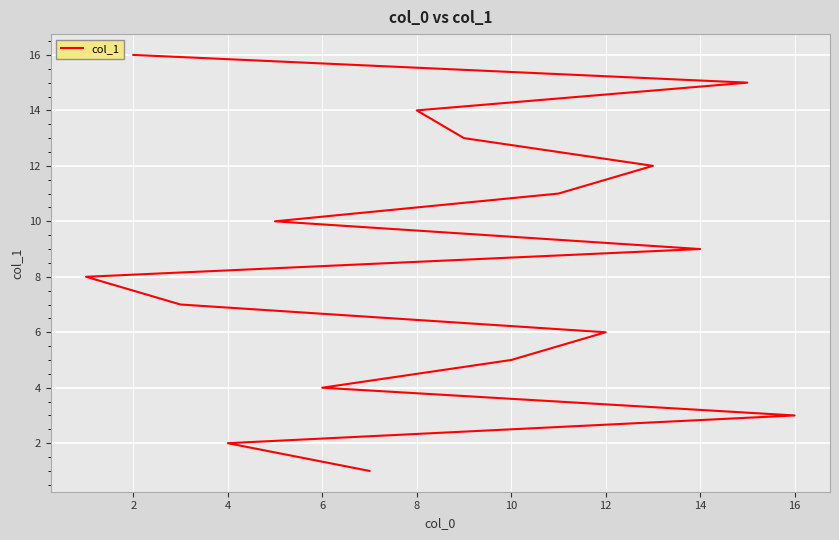

What is the sum of all values?

136